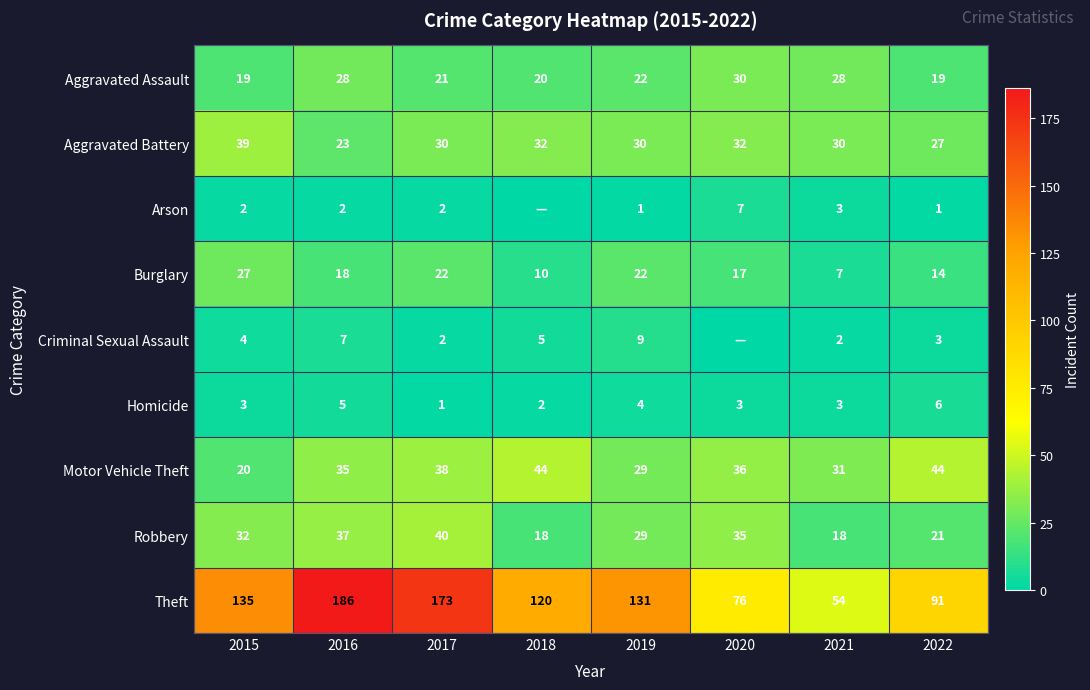

Where is Theft nearest to the value 120?

2018